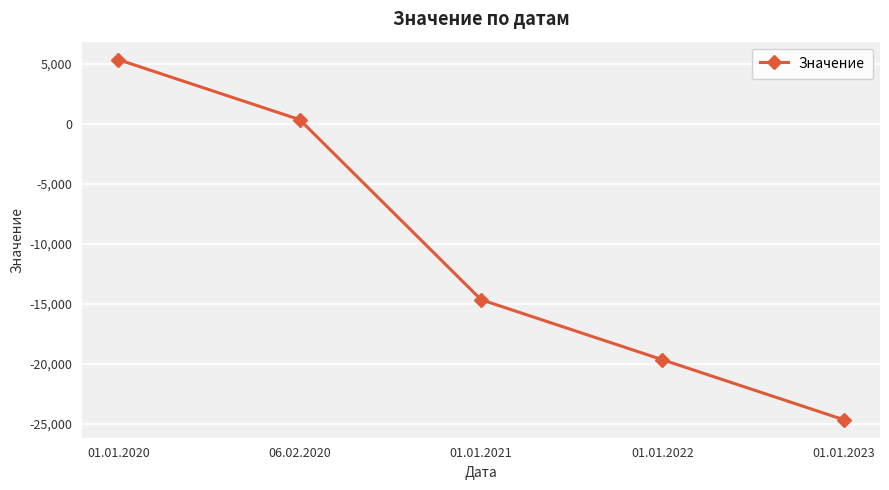

The value at 01.01.2020 is 5345.3. True or false?

True